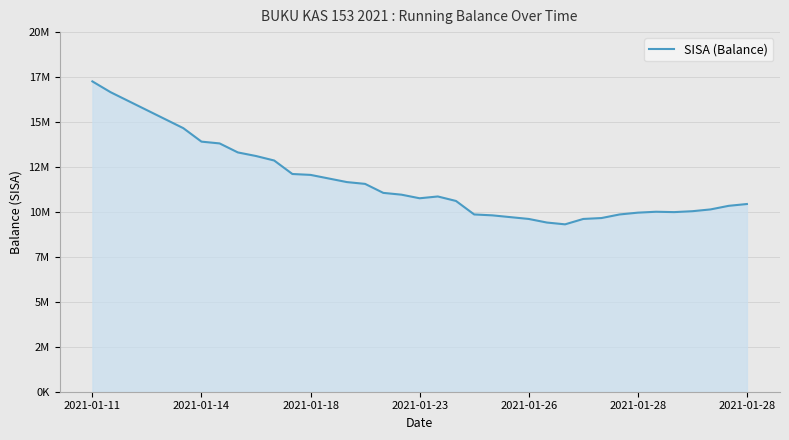

Does the chart display data point markers on the line(s)?

No